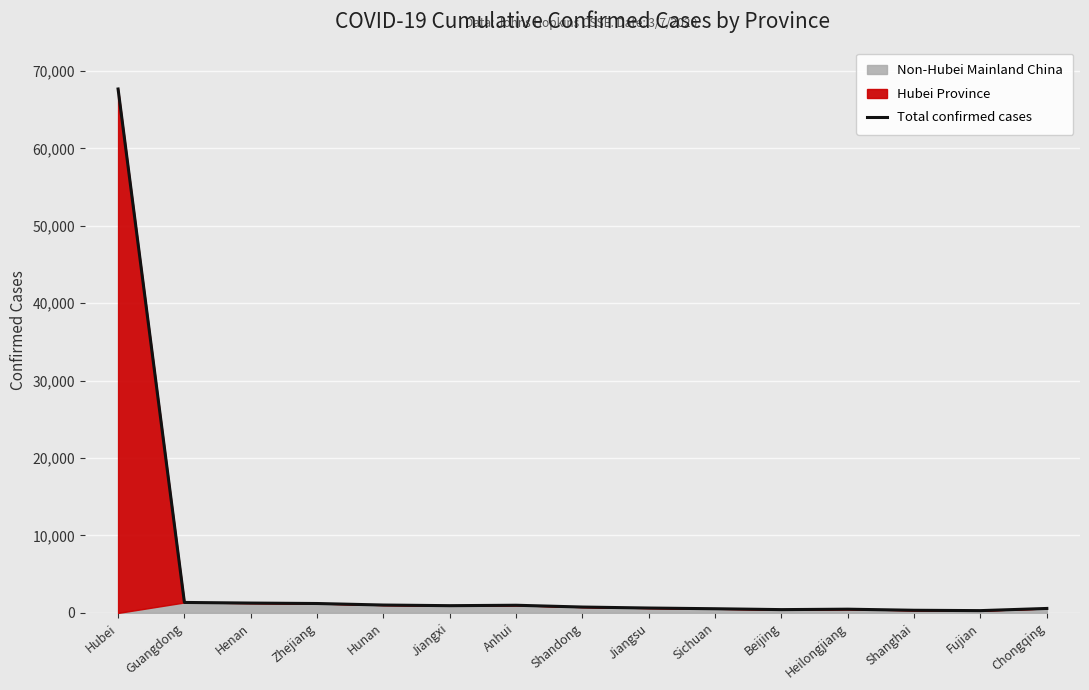

Reading left to right, extract all data points from this chart.

Hubei=67666	Guangdong=1352	Henan=1272	Zhejiang=1215	Hunan=1018	Jiangxi=935	Anhui=990	Shandong=758	Jiangsu=631	Sichuan=539	Beijing=426	Heilongjiang=481	Shanghai=342	Fujian=296	Chongqing=576